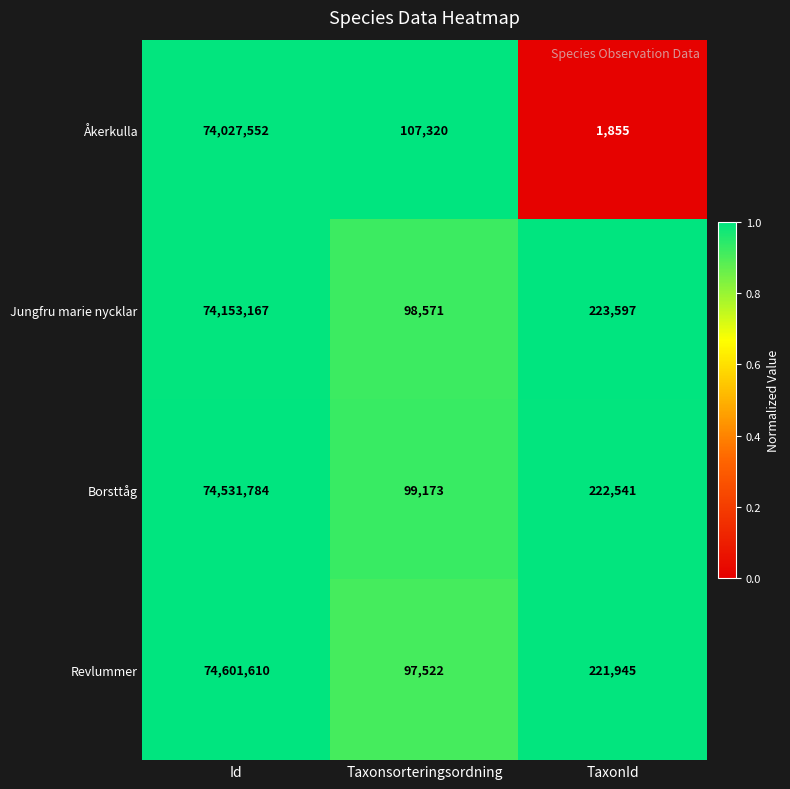

What is the approximate value of Borsttåg at Taxonsorteringsordning, to the nearest 100?

99200